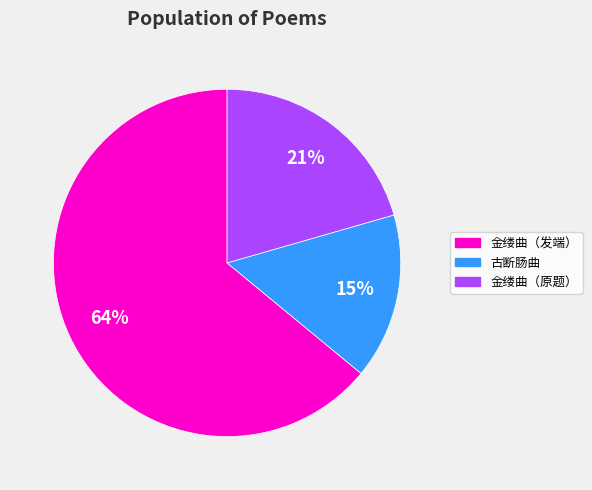

To the nearest percent, what is the difference between the largest and smallest slice percentages?

49%